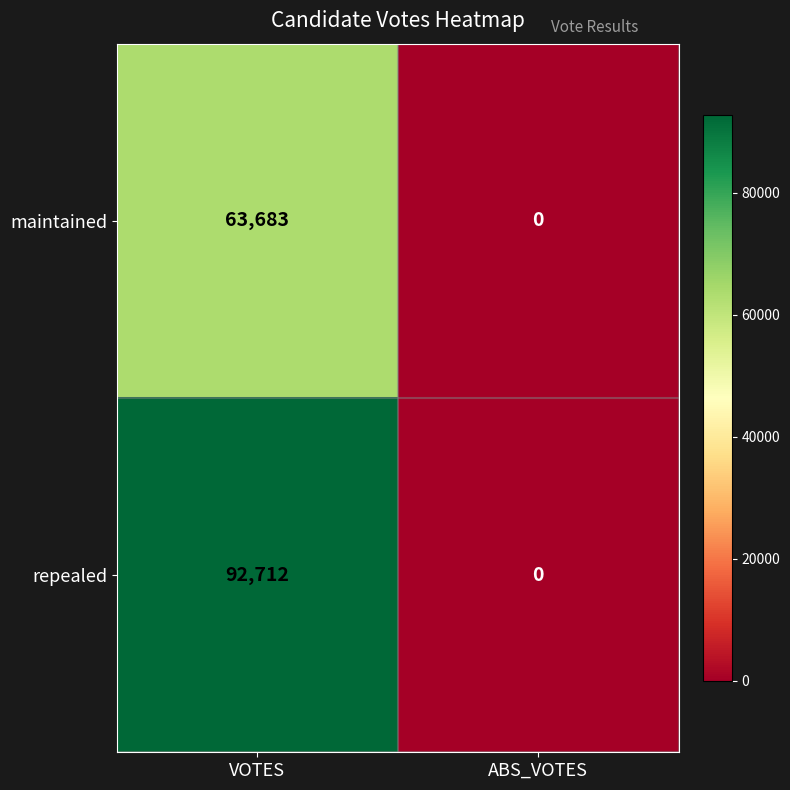

The value of maintained at ABS_VOTES is -24563. True or false?

False